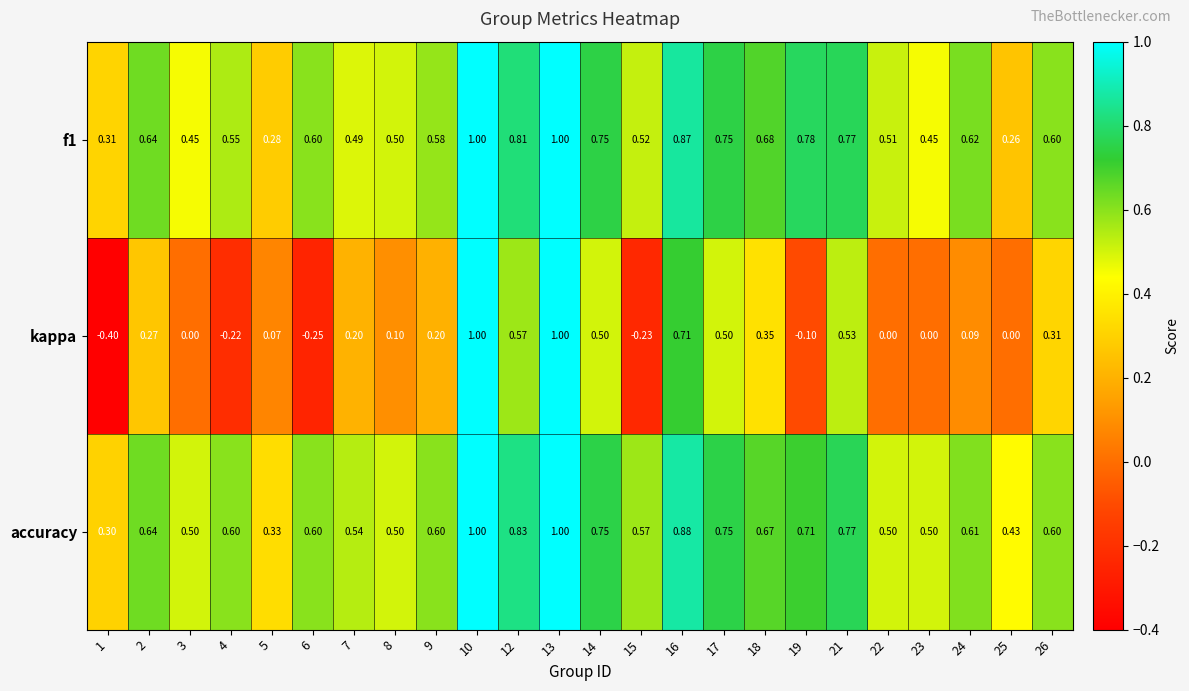

At which category does the chart reach its minimum across all series?

1